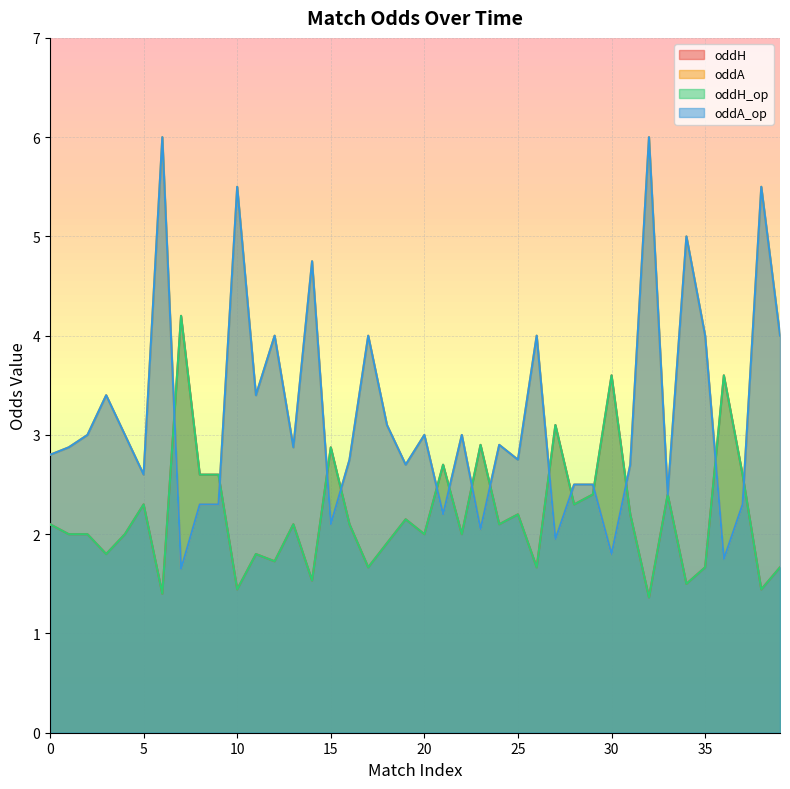

What is the value of the oddA_op point at the 19th from the left?

3.1